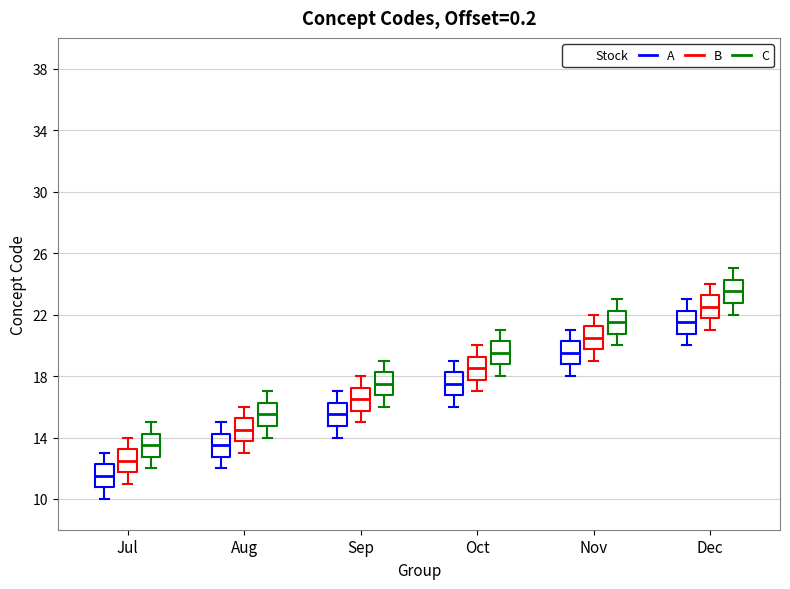

Which box has the lowest median line?

Jul (A)